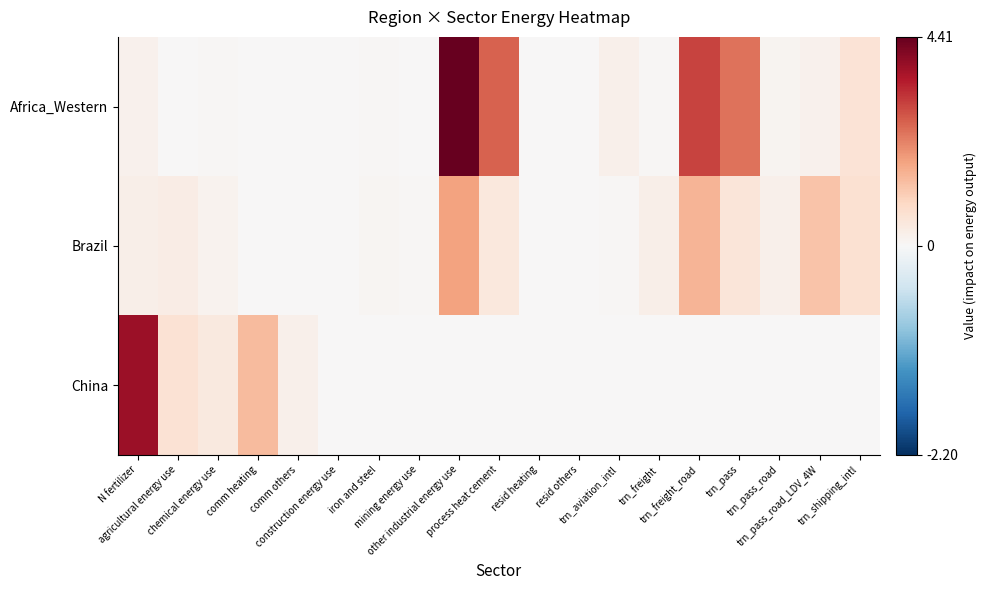

Between N fertilizer and chemical energy use, which series saw the biggest shift?

China